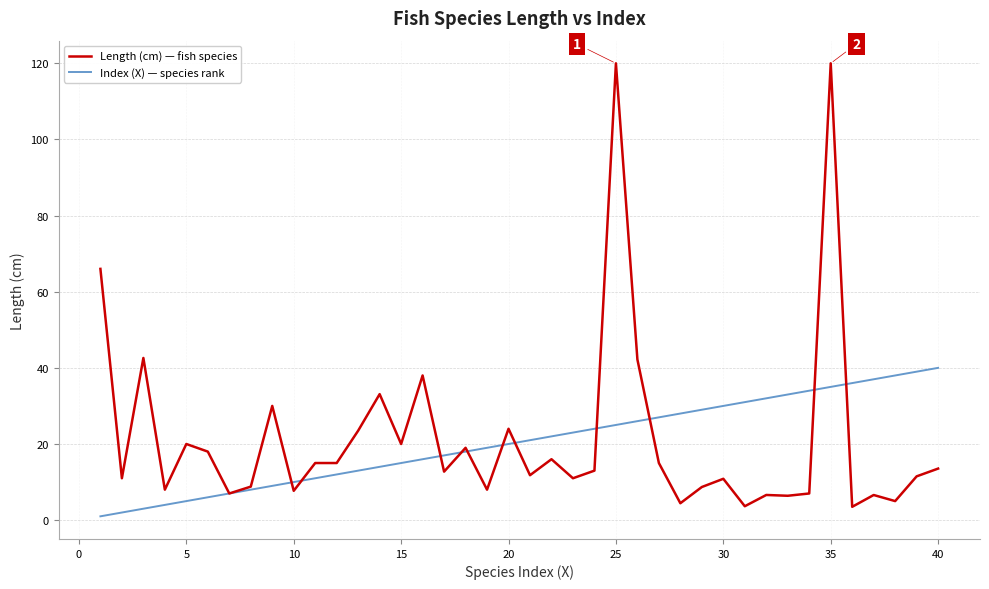

Which series has the widest spread of values?

Length (cm) — fish species